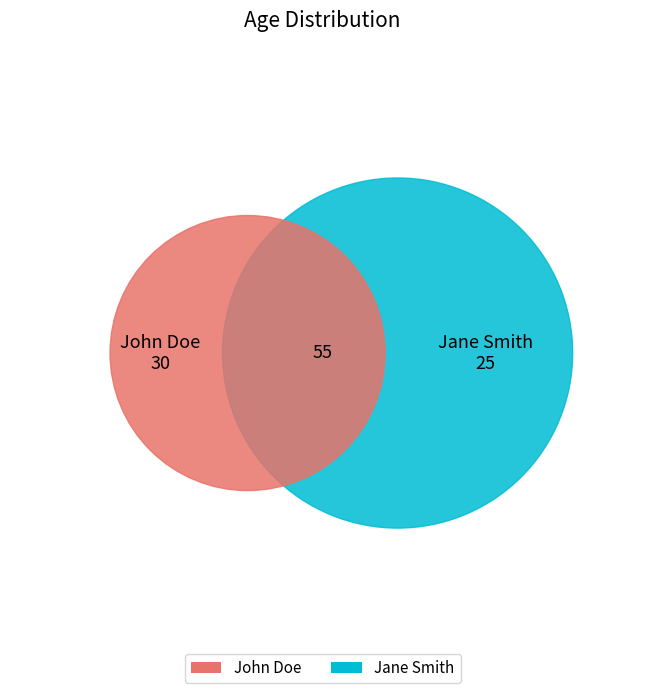

Approximately how many times larger is the value at John Doe compared to Jane Smith?

1.2